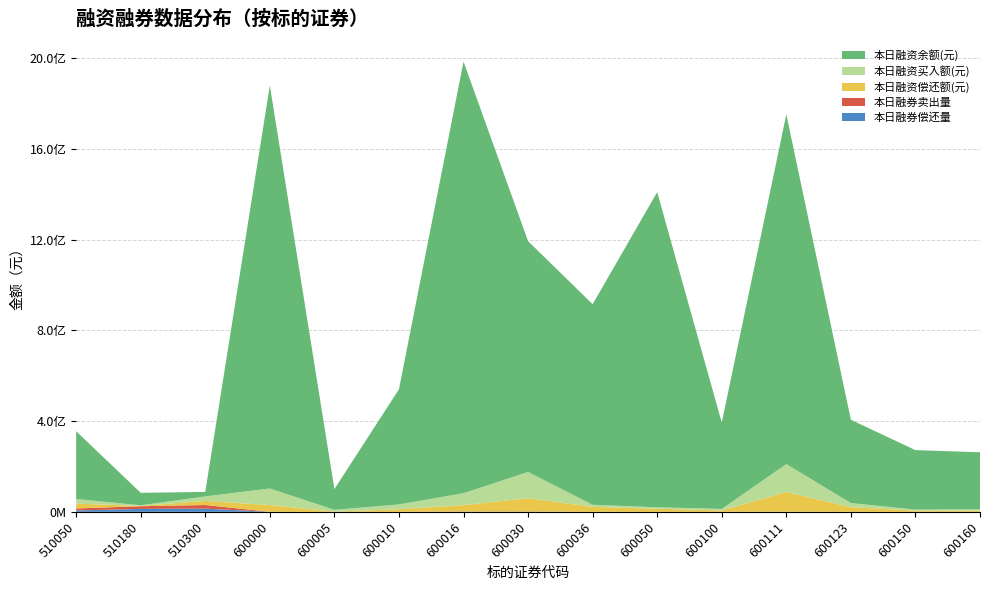

Does the chart have visible grid lines?

Yes